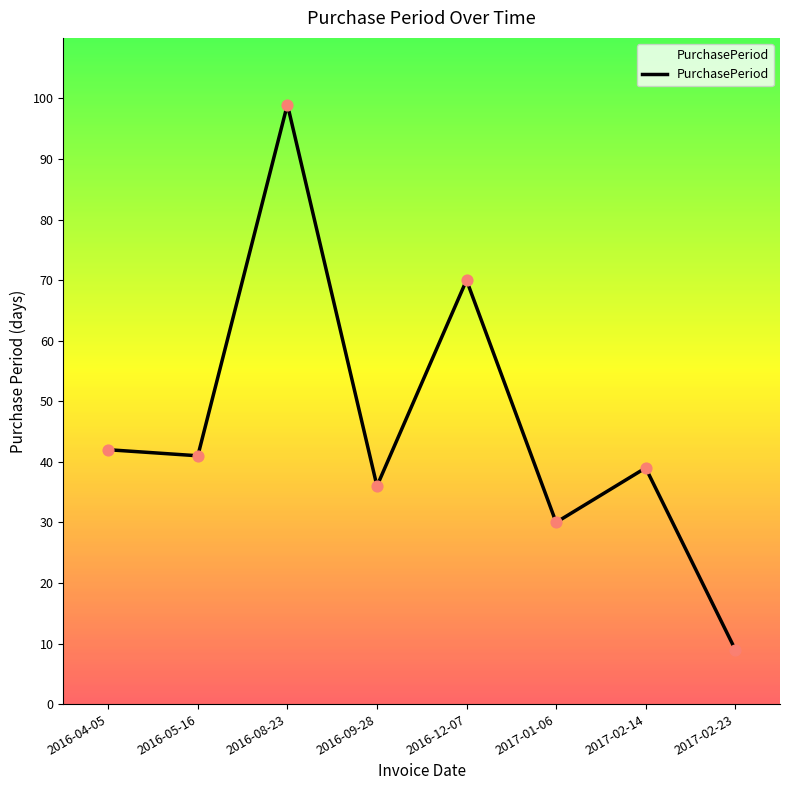

What is the change in value from 2016-09-28 to 2017-02-23?

-27